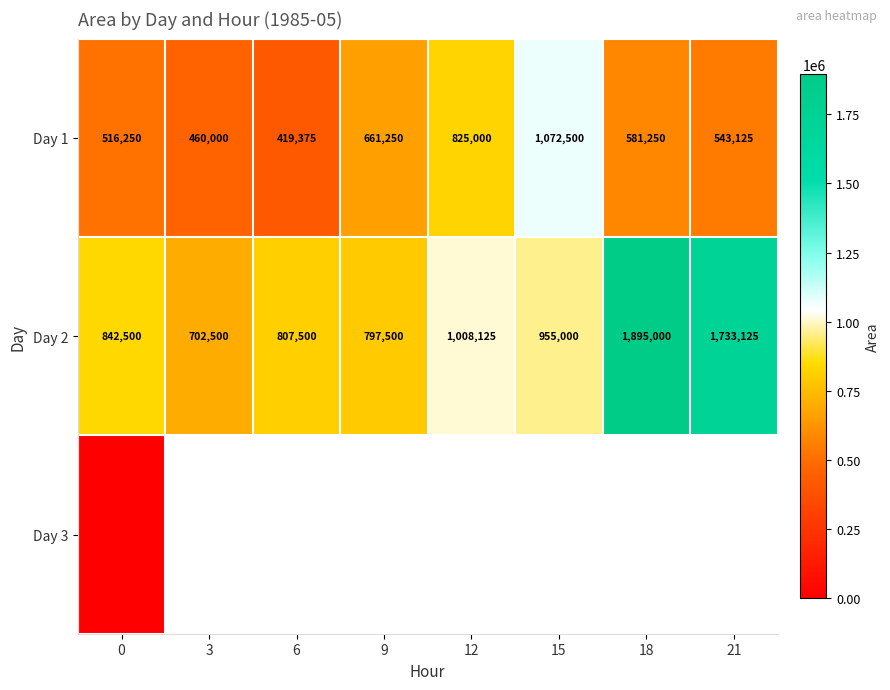

What is the difference between the highest and lowest values at 15?

117500.0